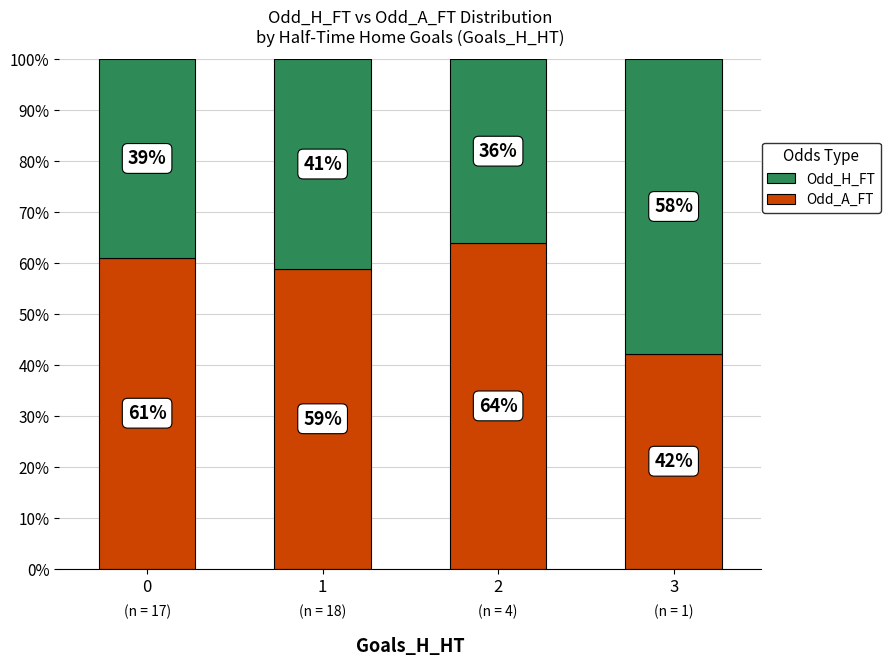

At which label is Odd_A_FT closest to 53?

1